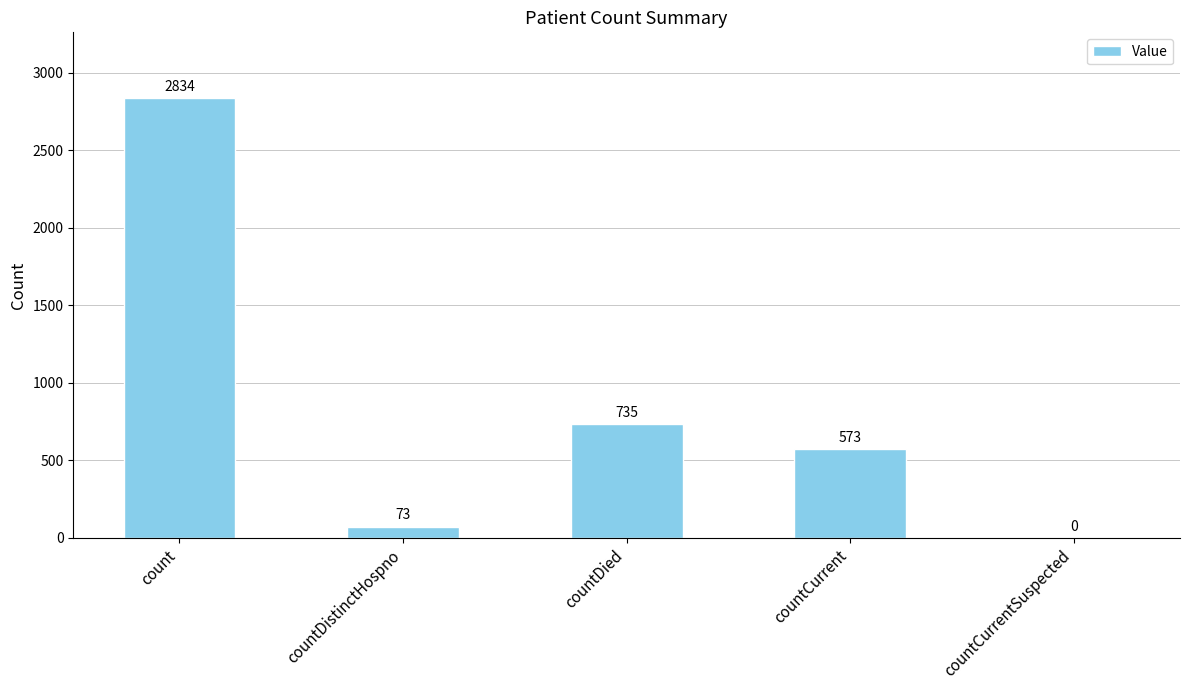

What is the change in value from countDied to countCurrent?

-162